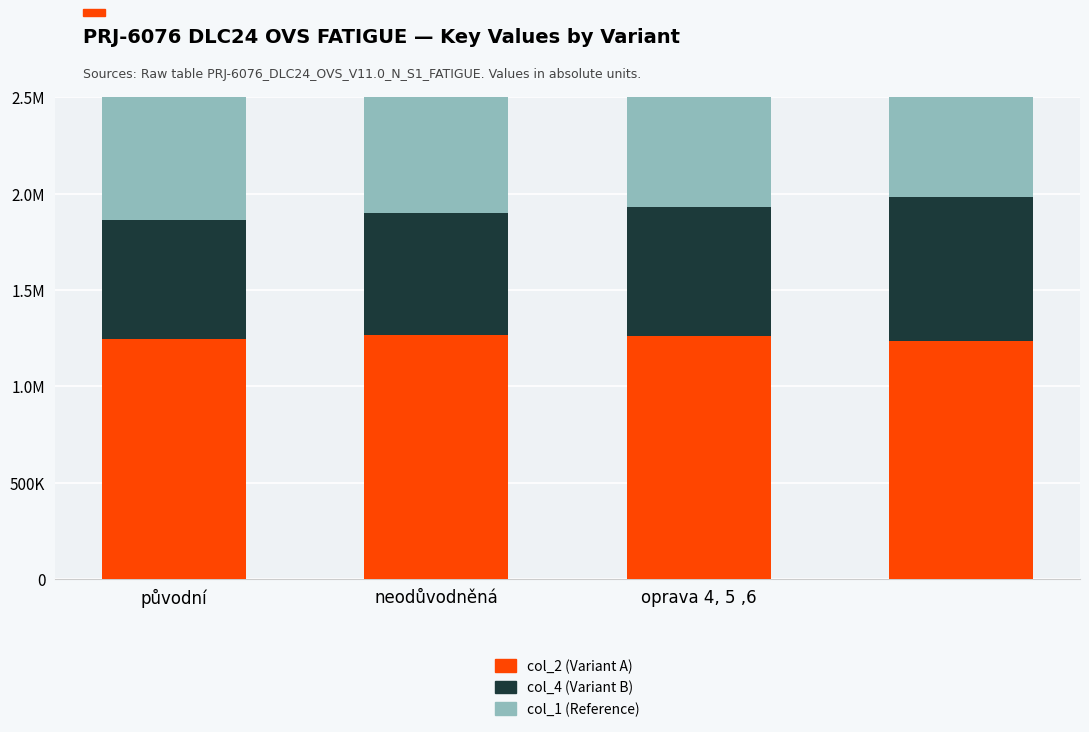

Is it true that col_4 (Variant B) equals 1025897.0 at 3?

False